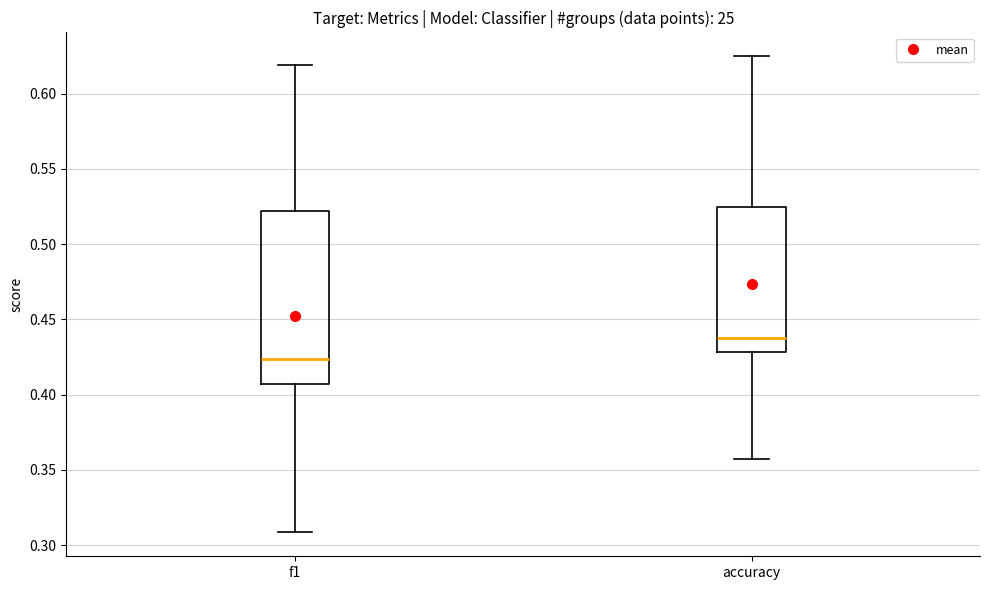

Which box has the highest median line?

accuracy